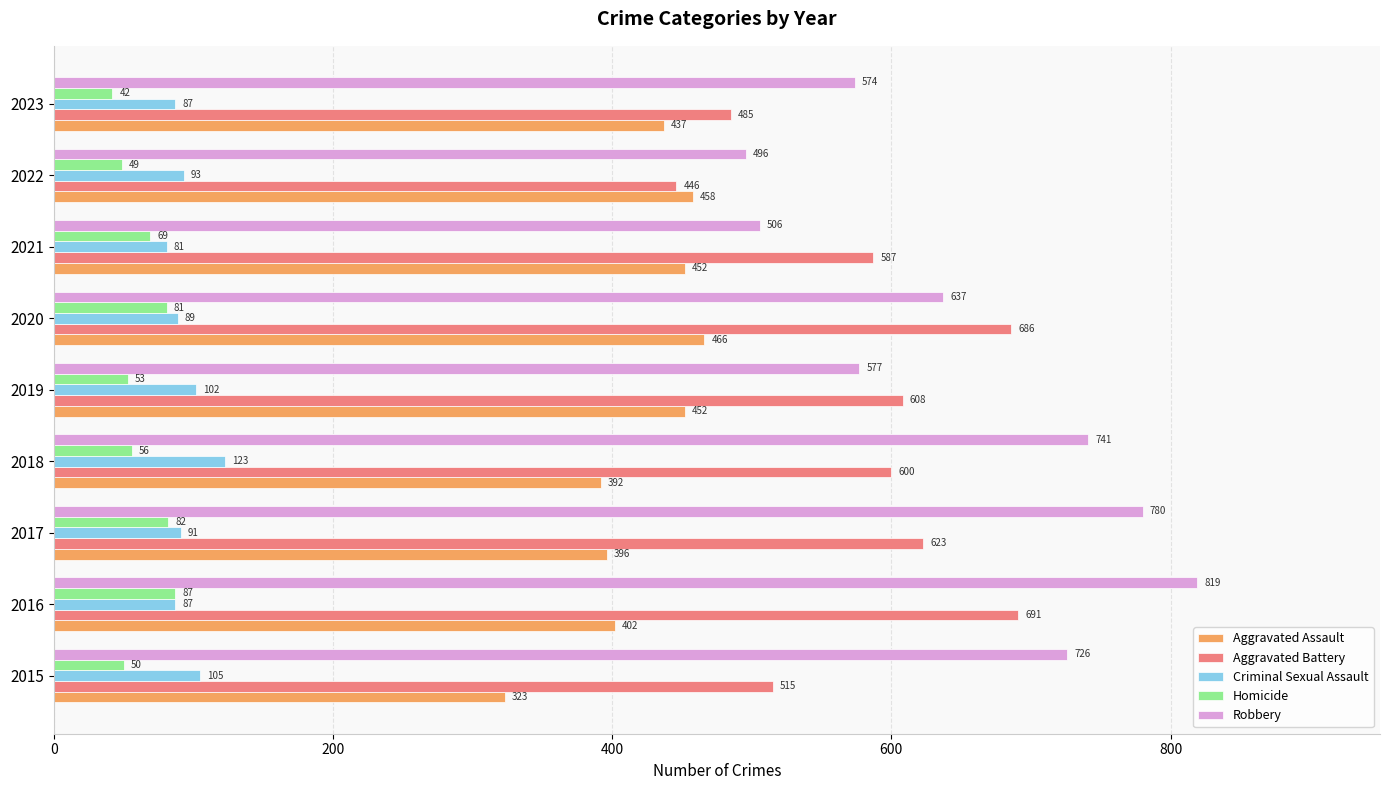

What is the sum of all Aggravated Battery values?

5241